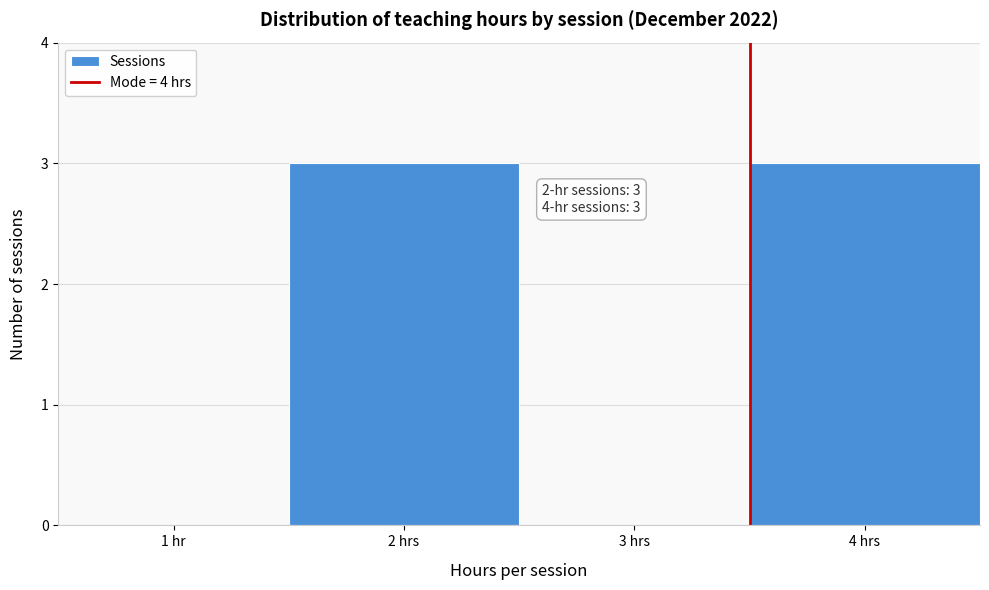

Reading right to left, what are all the values shown in this chart?

4 hrs=3	3 hrs=0	2 hrs=3	1 hr=0